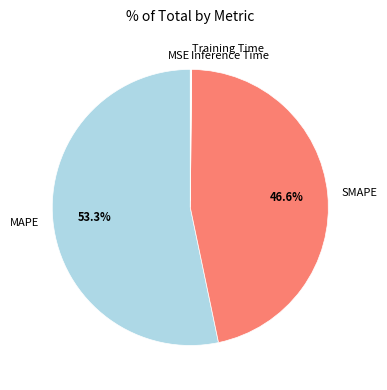

Which category has the biggest portion of the pie?

MAPE